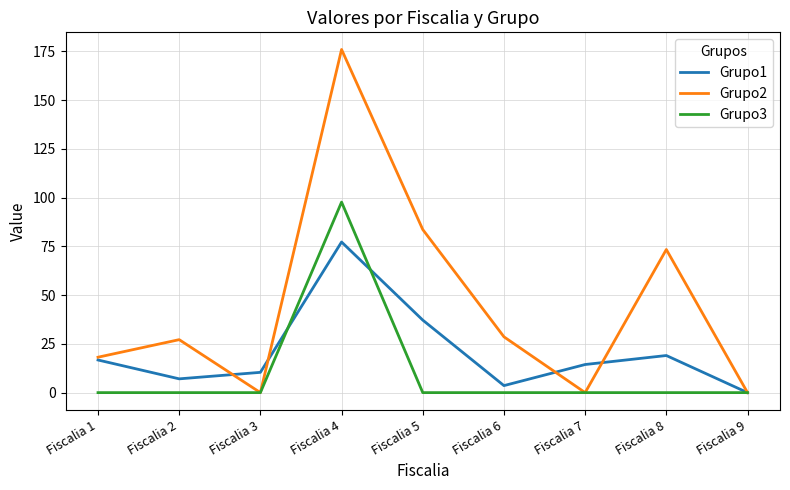

Reading right to left, transcribe all the data shown in this chart.

Grupo1: 0.0	19.0	14.4	3.6	37.2	77.2	10.4	7.1	16.7
Grupo2: 0.0	73.4	0.0	28.6	83.6	175.9	0.0	27.2	18.2
Grupo3: 0.0	0.0	0.0	0.0	0.0	97.7	0.0	0.0	0.0